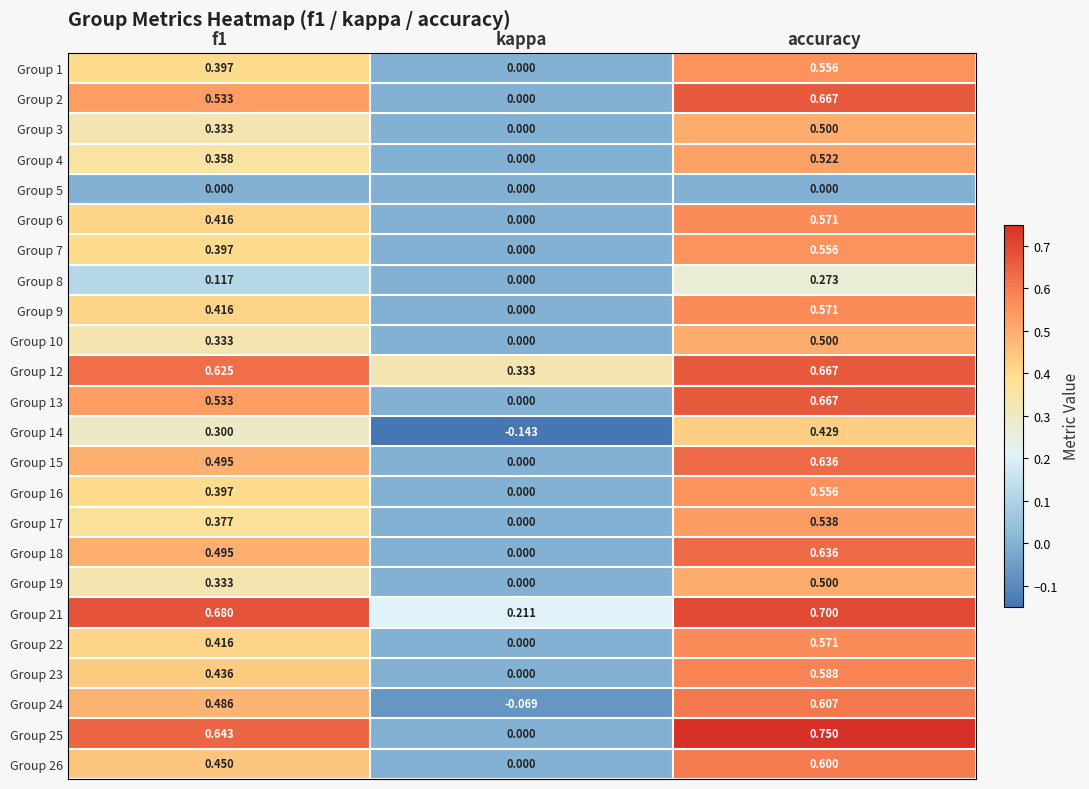

At which label is Group 9 closest to 0?

kappa